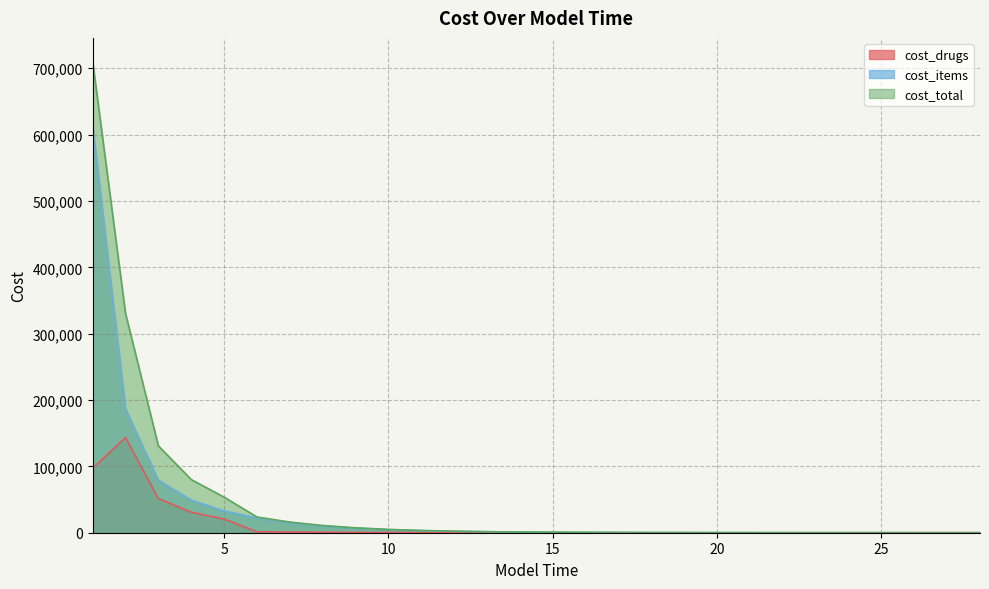

How many categories are shown in the chart?

28